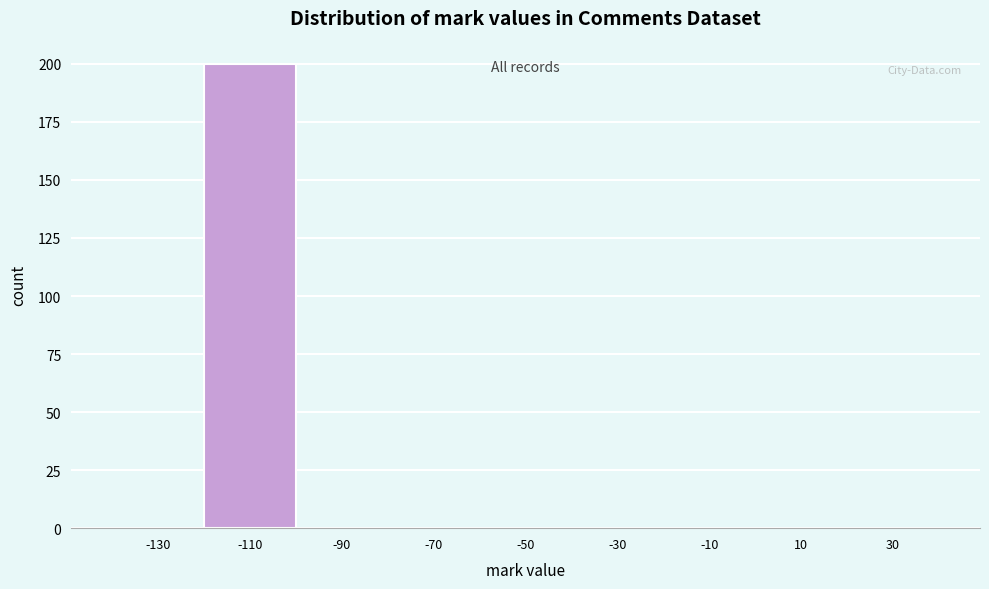

Reading left to right, list all the values displayed in this chart.

-130=0	-110=200	-90=0	-70=0	-50=0	-30=0	-10=0	10=0	30=0